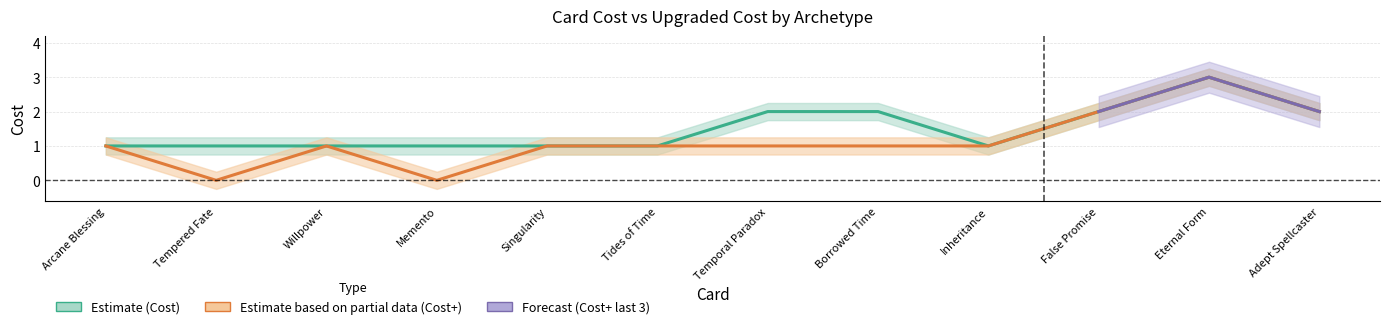

Reading left to right, list all the values displayed in this chart.

Cost: Arcane Blessing=1	Tempered Fate=1	Willpower=1	Memento=1	Singularity=1	Tides of Time=1	Temporal Paradox=2	Borrowed Time=2	Inheritance=1	False Promise=2	Eternal Form=3	Adept Spellcaster=2
Cost+: Arcane Blessing=1	Tempered Fate=0	Willpower=1	Memento=0	Singularity=1	Tides of Time=1	Temporal Paradox=1	Borrowed Time=1	Inheritance=1	False Promise=2	Eternal Form=3	Adept Spellcaster=2